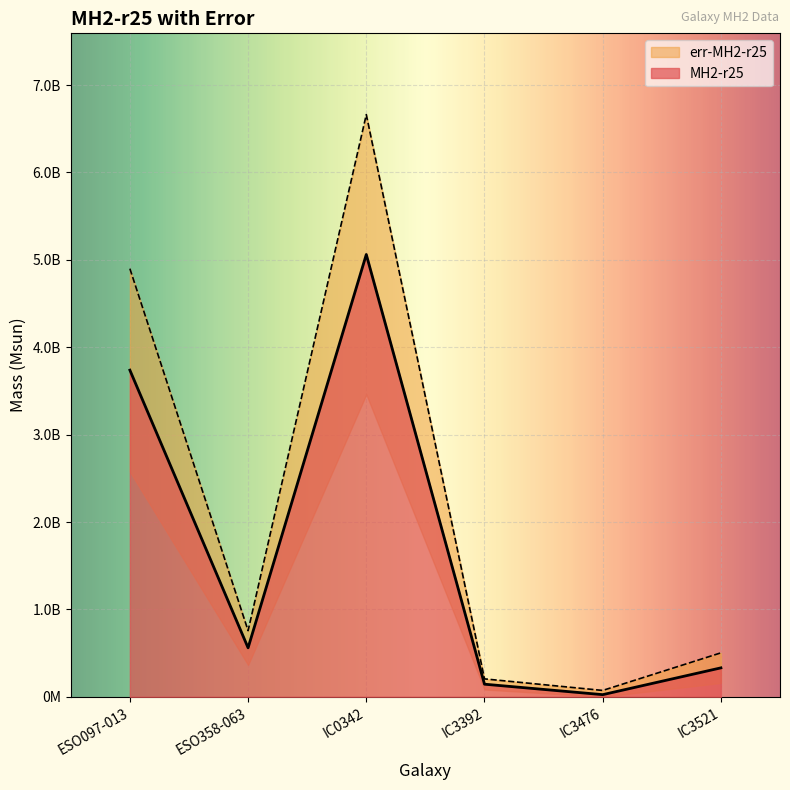

Between ESO097-013 and ESO358-063, which series saw the biggest shift?

err-MH2-r25